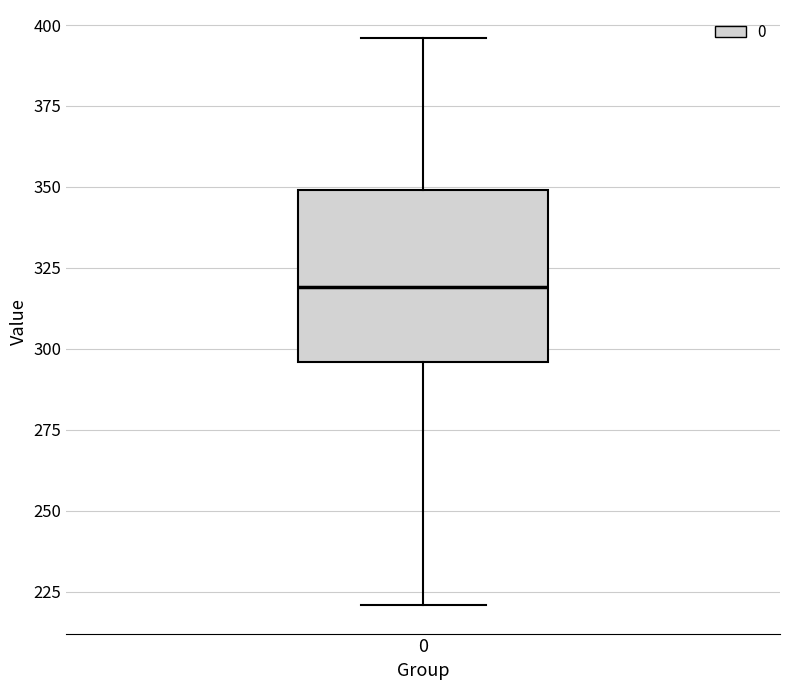

Where is the lower edge of the box at x = 0 on the y-axis? The values are not printed on the chart, so give them approximately, as read against the axis.

295